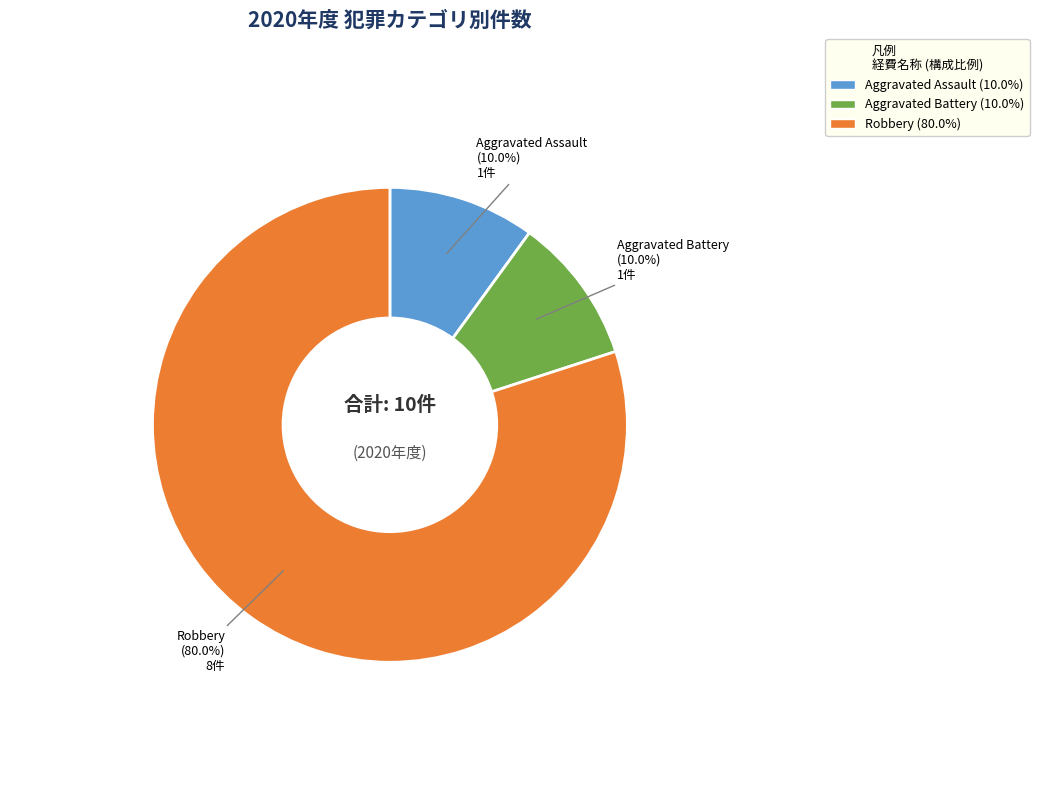

Is there any slice that represents more than half of the pie?

Yes